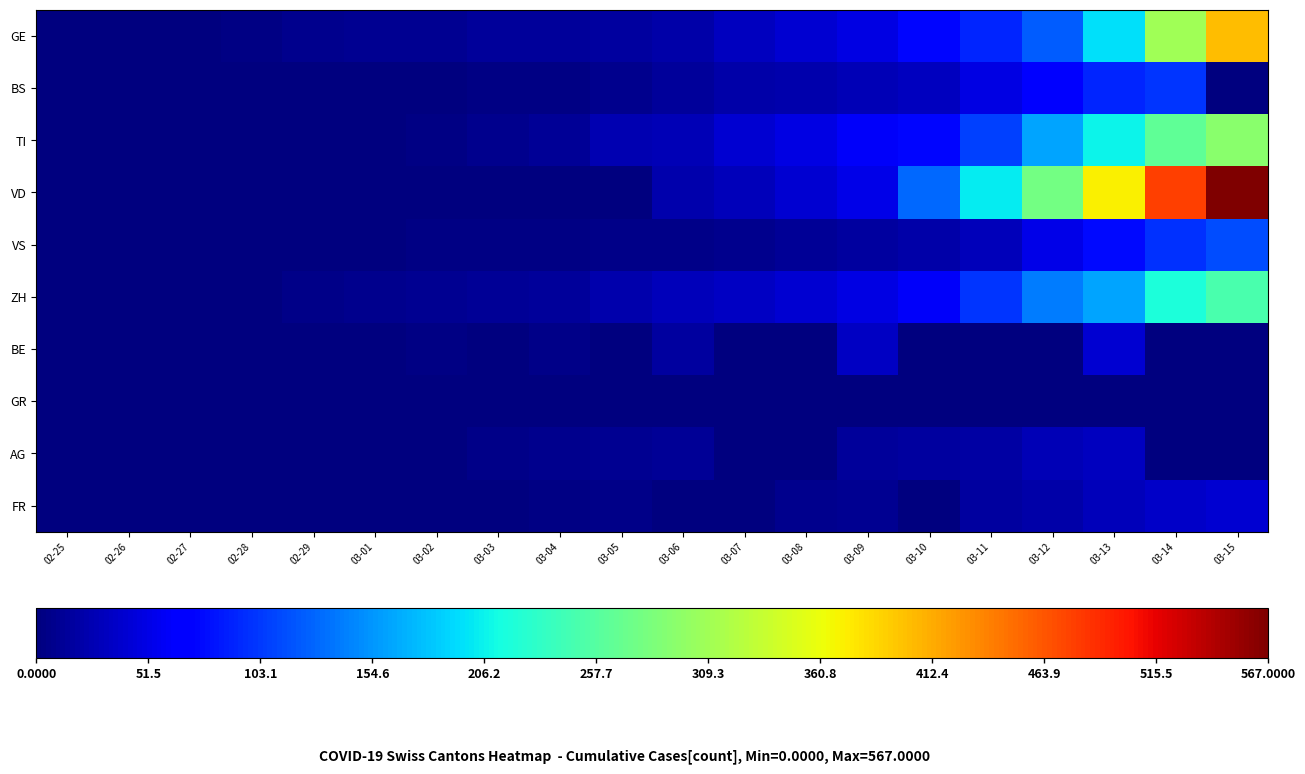

Reading right to left, what are all the values shown in this chart?

GE: 03-15=403	03-14=310	03-13=197	03-12=123	03-11=91	03-10=75	03-09=50	03-08=40	03-07=32	03-06=21	03-05=17	03-04=14	03-03=14	03-02=11	03-01=10	02-29=7	02-28=4	02-27=1	02-26=1	02-25=0
BS: 03-15=0	03-14=100	03-13=92	03-12=73	03-11=49	03-10=33	03-09=28	03-08=24	03-07=21	03-06=15	03-05=8	03-04=3	03-03=3	03-02=1	03-01=1	02-29=1	02-28=1	02-27=1	02-26=0	02-25=0
TI: 03-15=293	03-14=265	03-13=206	03-12=163	03-11=108	03-10=75	03-09=61	03-08=49	03-07=41	03-06=28	03-05=25	03-04=13	03-03=8	03-02=4	03-01=2	02-29=2	02-28=1	02-27=1	02-26=0	02-25=0
VD: 03-15=567	03-14=477	03-13=370	03-12=277	03-11=203	03-10=130	03-09=51	03-08=40	03-07=30	03-06=23	03-05=0	03-04=0	03-03=0	03-02=0	03-01=0	02-29=0	02-28=0	02-27=0	02-26=0	02-25=0
VS: 03-15=115	03-14=98	03-13=76	03-12=53	03-11=30	03-10=22	03-09=17	03-08=12	03-07=7	03-06=6	03-05=5	03-04=4	03-03=3	03-02=3	03-01=2	02-29=1	02-28=1	02-27=0	02-26=0	02-25=0
ZH: 03-15=250	03-14=218	03-13=163	03-12=140	03-11=101	03-10=62	03-09=49	03-08=40	03-07=34	03-06=29	03-05=23	03-04=15	03-03=13	03-02=10	03-01=7	02-29=6	02-28=2	02-27=2	02-26=0	02-25=0
BE: 03-15=0	03-14=0	03-13=42	03-12=0	03-11=0	03-10=0	03-09=34	03-08=0	03-07=0	03-06=17	03-05=0	03-04=6	03-03=0	03-02=4	03-01=2	02-29=0	02-28=1	02-27=0	02-26=0	02-25=0
GR: 03-15=0	03-14=0	03-13=0	03-12=0	03-11=0	03-10=0	03-09=0	03-08=0	03-07=0	03-06=0	03-05=0	03-04=0	03-03=0	03-02=0	03-01=0	02-29=0	02-28=0	02-27=0	02-26=0	02-25=0
AG: 03-15=0	03-14=0	03-13=32	03-12=27	03-11=18	03-10=17	03-09=14	03-08=0	03-07=0	03-06=12	03-05=9	03-04=7	03-03=6	03-02=2	03-01=0	02-29=0	02-28=1	02-27=0	02-26=0	02-25=0
FR: 03-15=40	03-14=36	03-13=29	03-12=22	03-11=16	03-10=0	03-09=11	03-08=8	03-07=0	03-06=0	03-05=6	03-04=4	03-03=0	03-02=2	03-01=1	02-29=0	02-28=0	02-27=0	02-26=0	02-25=0